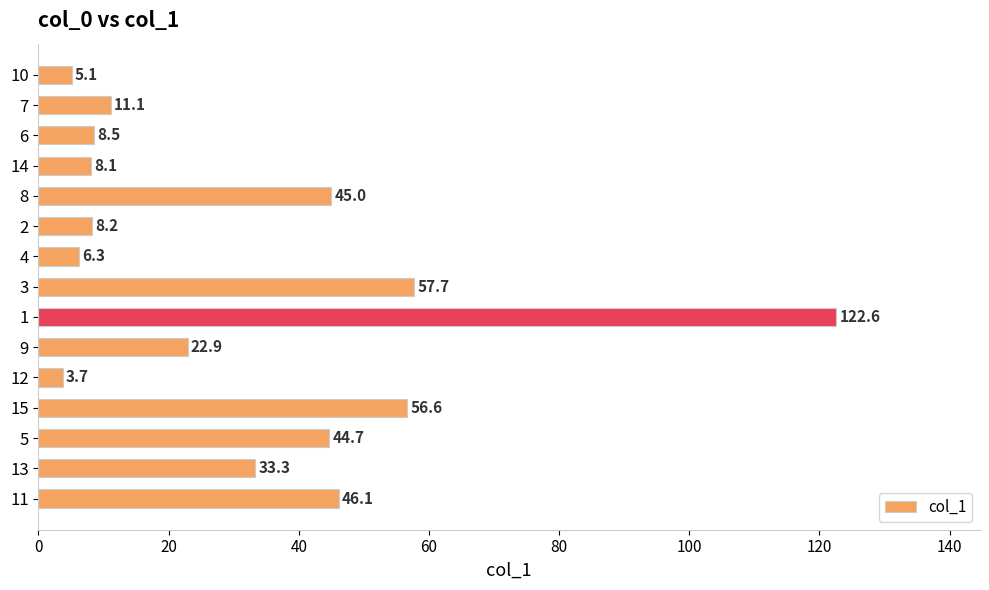

Does the chart contain stacked bars?

No